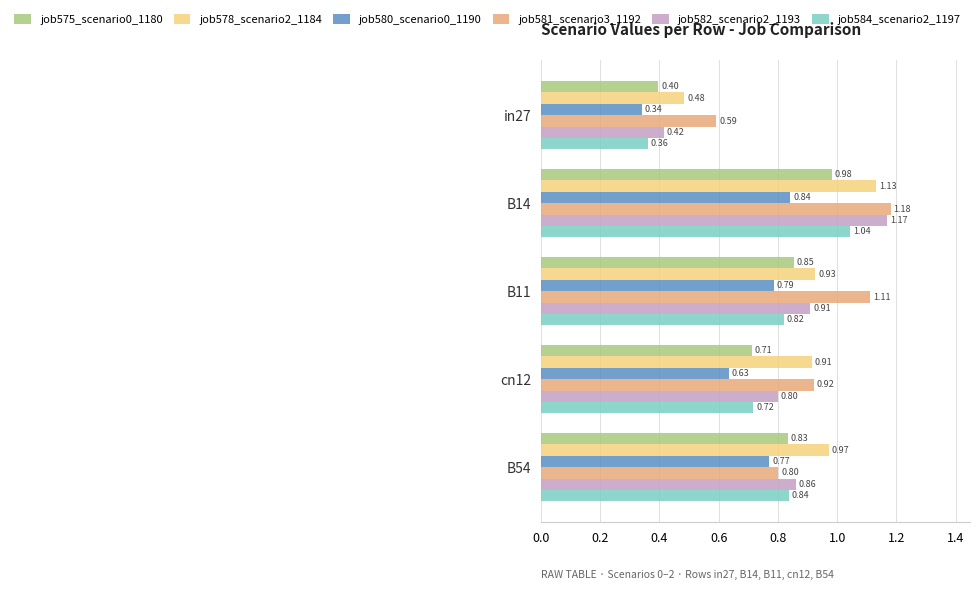

Rank the series by their maximum value, from highest to lowest.

job581_scenario3_1192, job582_scenario2_1193, job578_scenario2_1184, job584_scenario2_1197, job575_scenario0_1180, job580_scenario0_1190